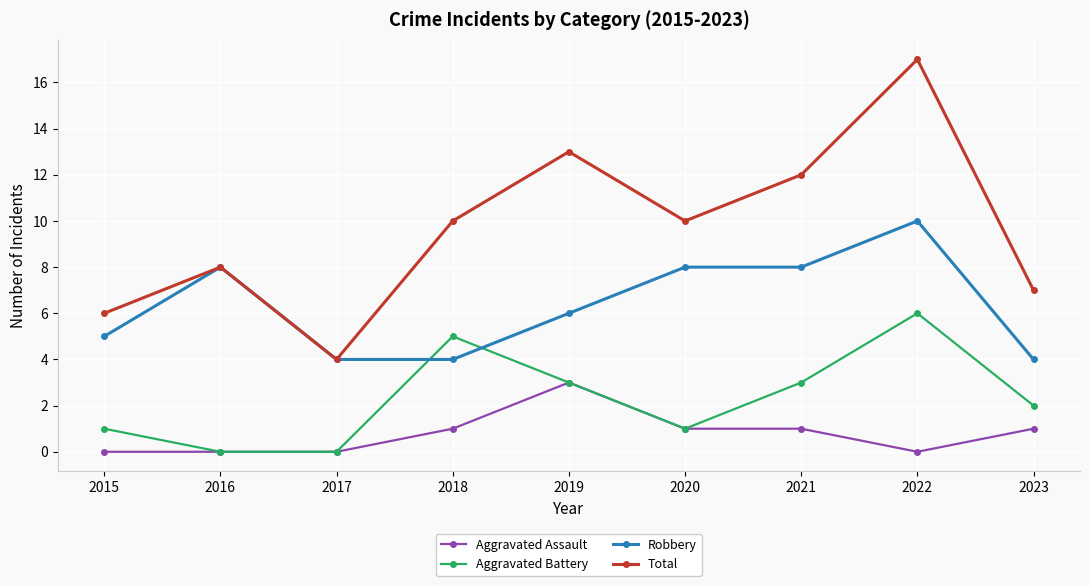

True or false: Aggravated Battery and Total cross at least once.

False